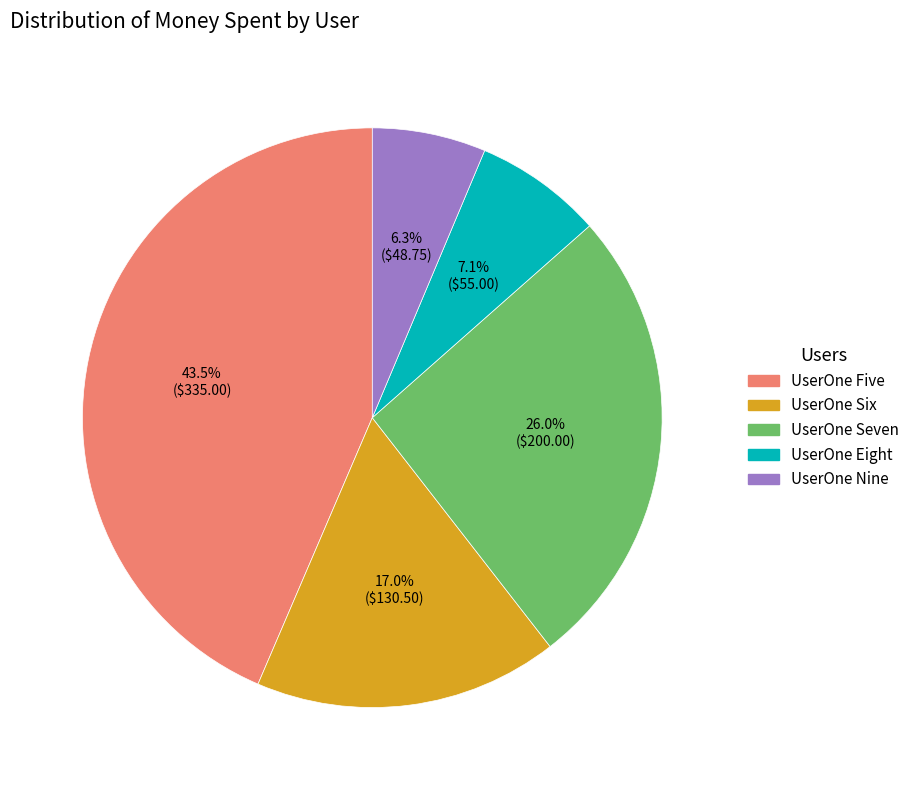

Does any single category account for the majority?

No